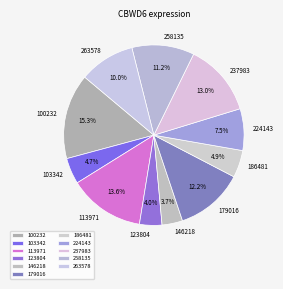

What is the largest slice in the pie chart?

100232